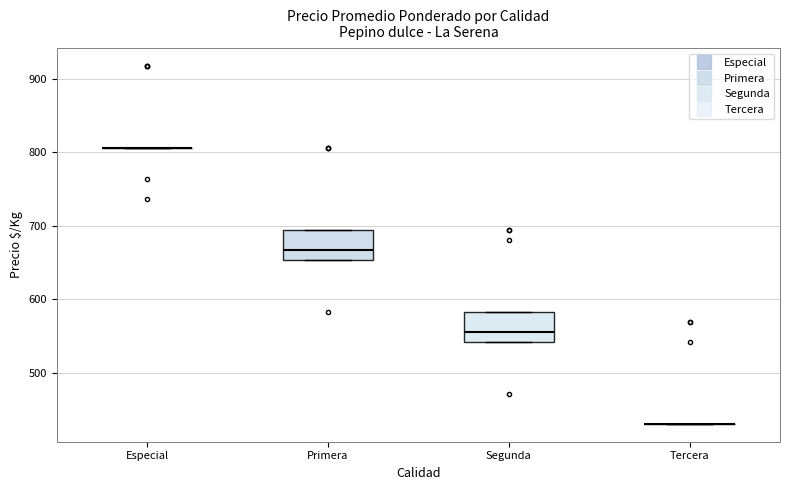

Reading left to right, read every box against the y-axis: the position of its median line, the range the box covers, and the ends of its whiskers. The values are not printed on the chart, so give them approximately, as read against the axis.

Especial: box collapsed to a line at 810, whiskers 810 to 810
Primera: median 670, box 650 to 690, whiskers 650 to 690
Segunda: median 560, box 540 to 580, whiskers 540 to 580
Tercera: box collapsed to a line at 430, whiskers 430 to 430